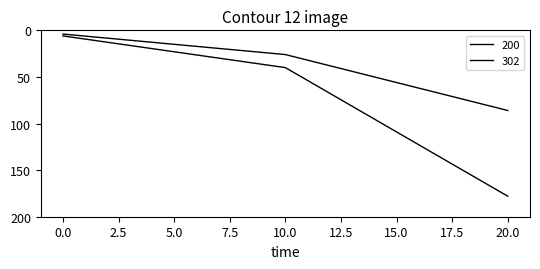

How many categories are shown in the chart?

3